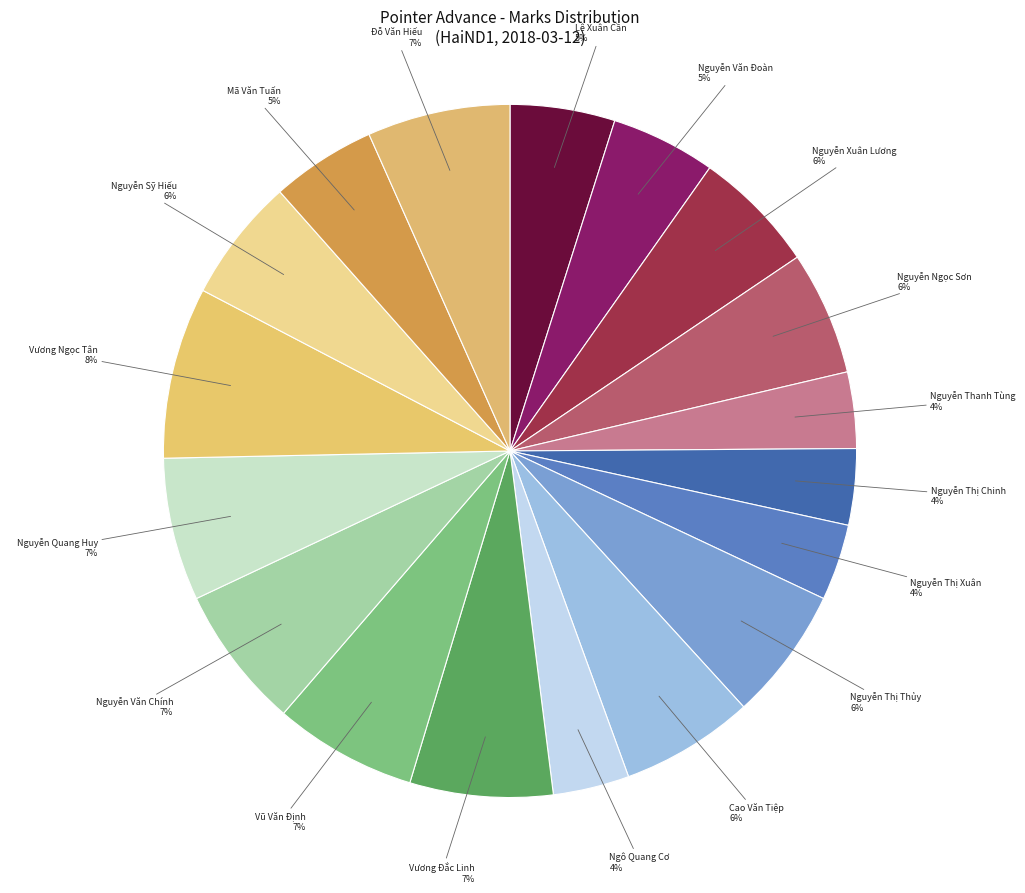

Which has a higher value, Mã Văn Tuấn or Nguyễn Xuân Lương?

Nguyễn Xuân Lương